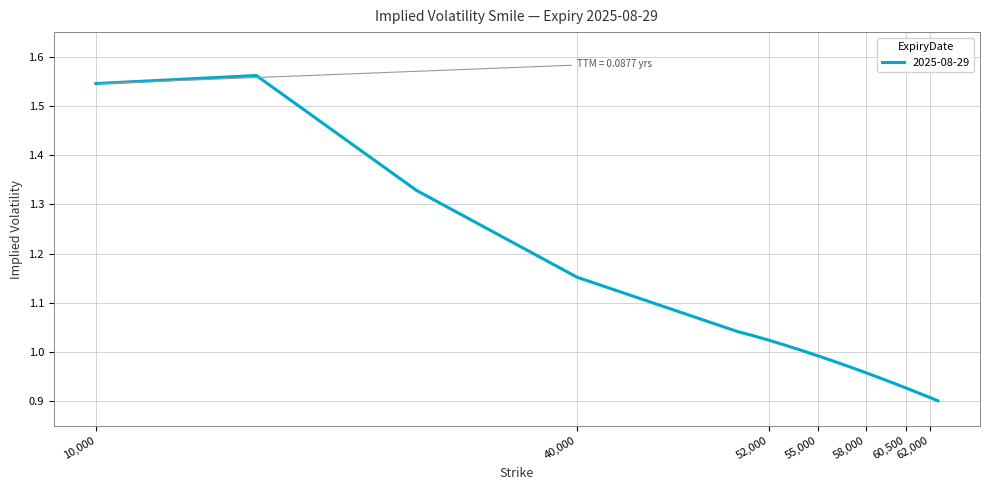

Is this an area chart (filled region under the line)?

No